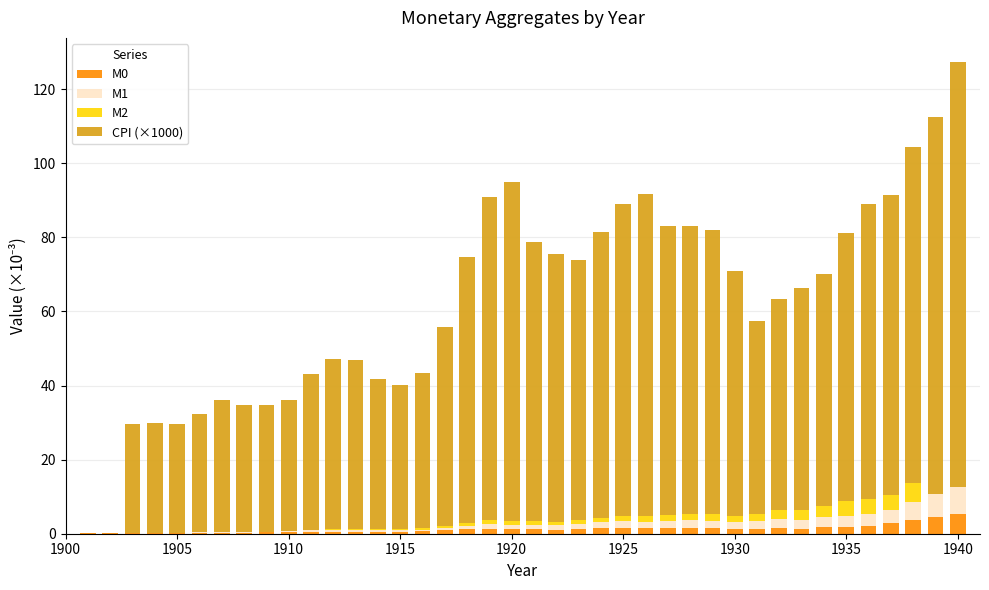

What is the maximum value for M0?

5.4